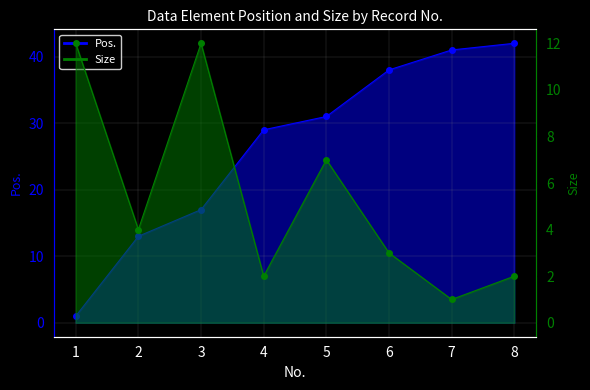

What is the value of the Pos. point at the 6th from the left?

38